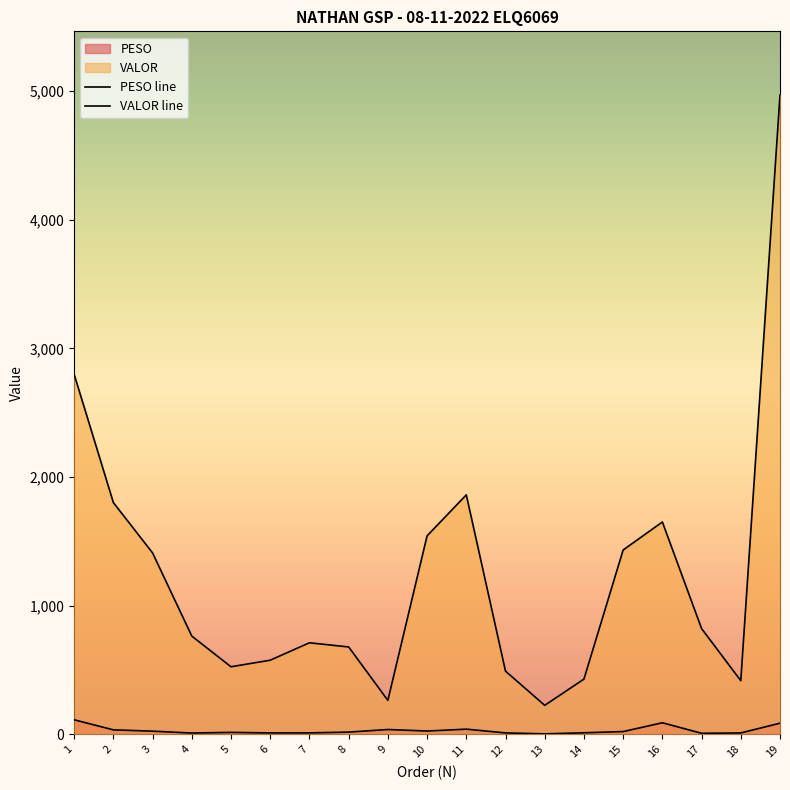

How many lines are shown in the chart?

2